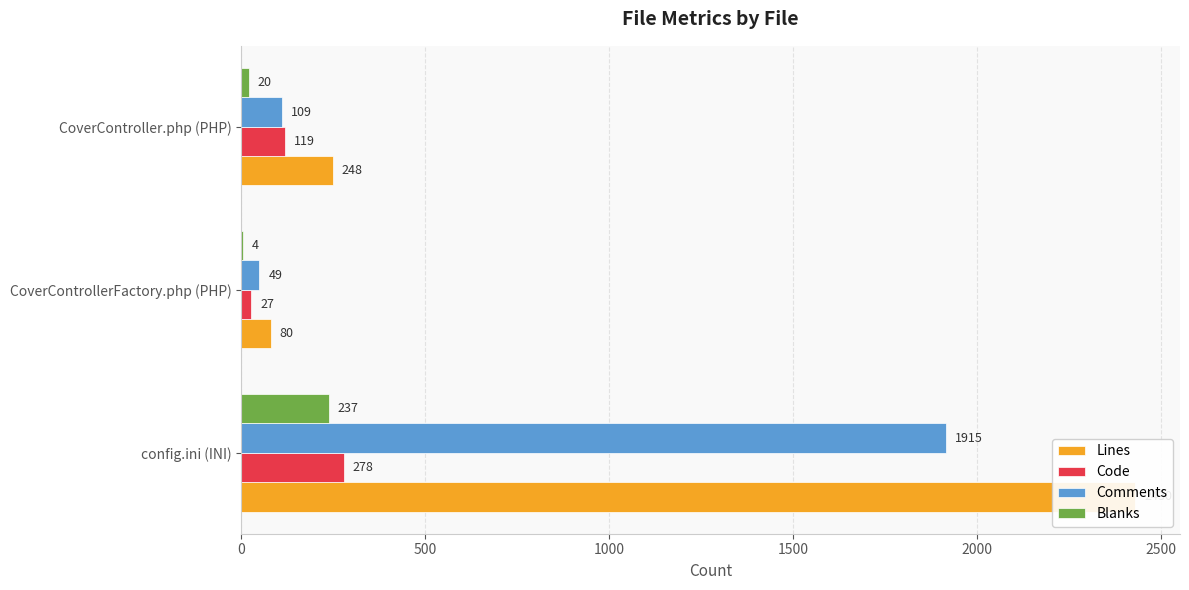

Count the number of categories in the chart.

3